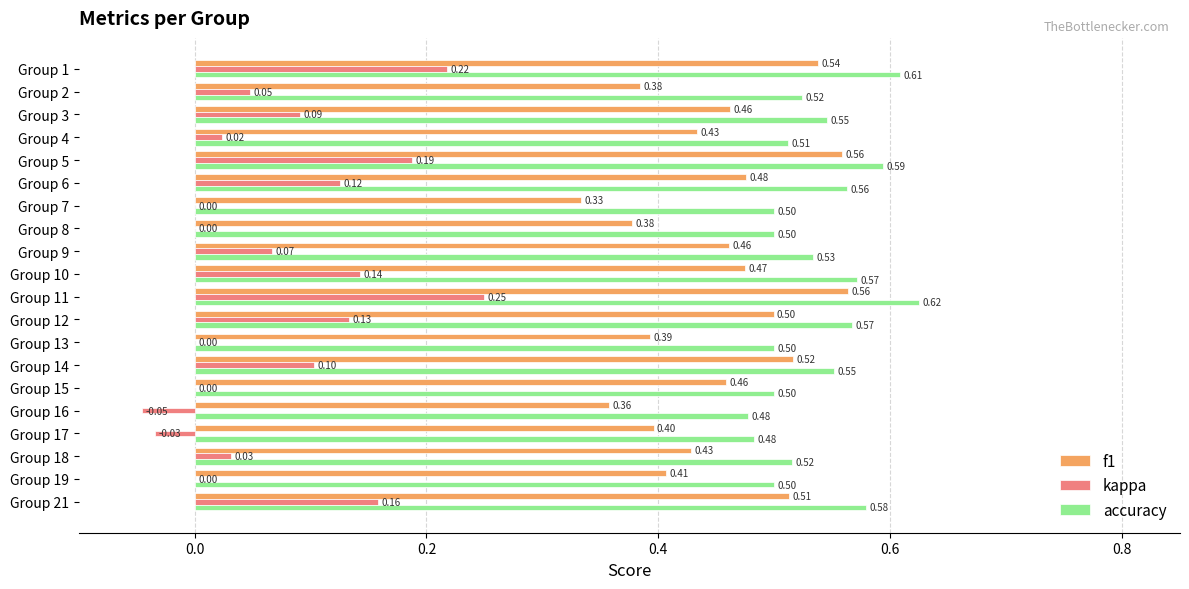

Which series has the largest total across all categories?

accuracy